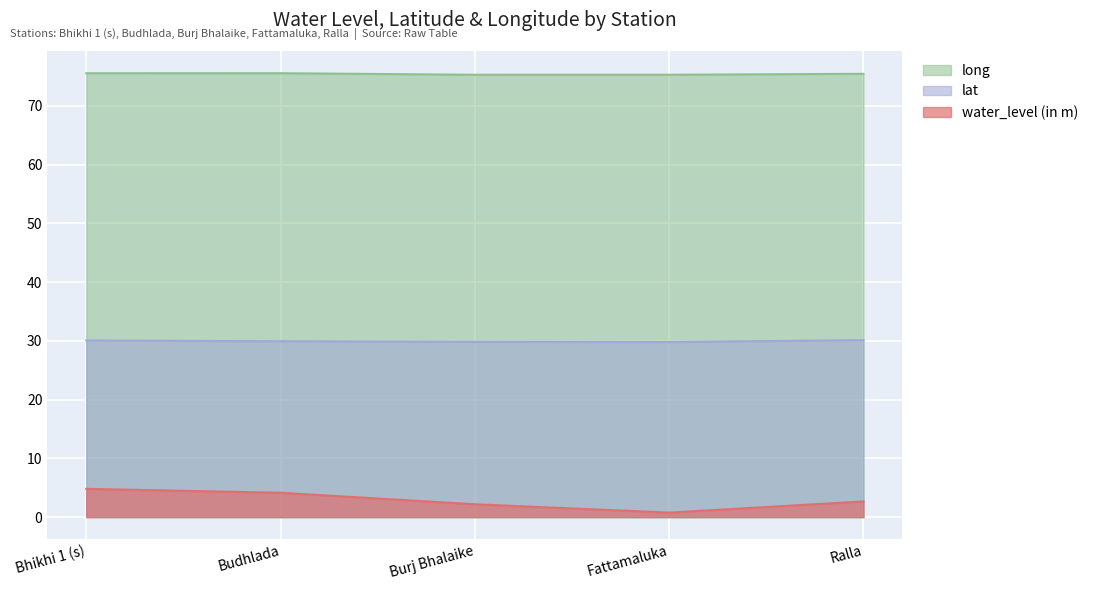

Count the lat values in the range 29 to 30.

3